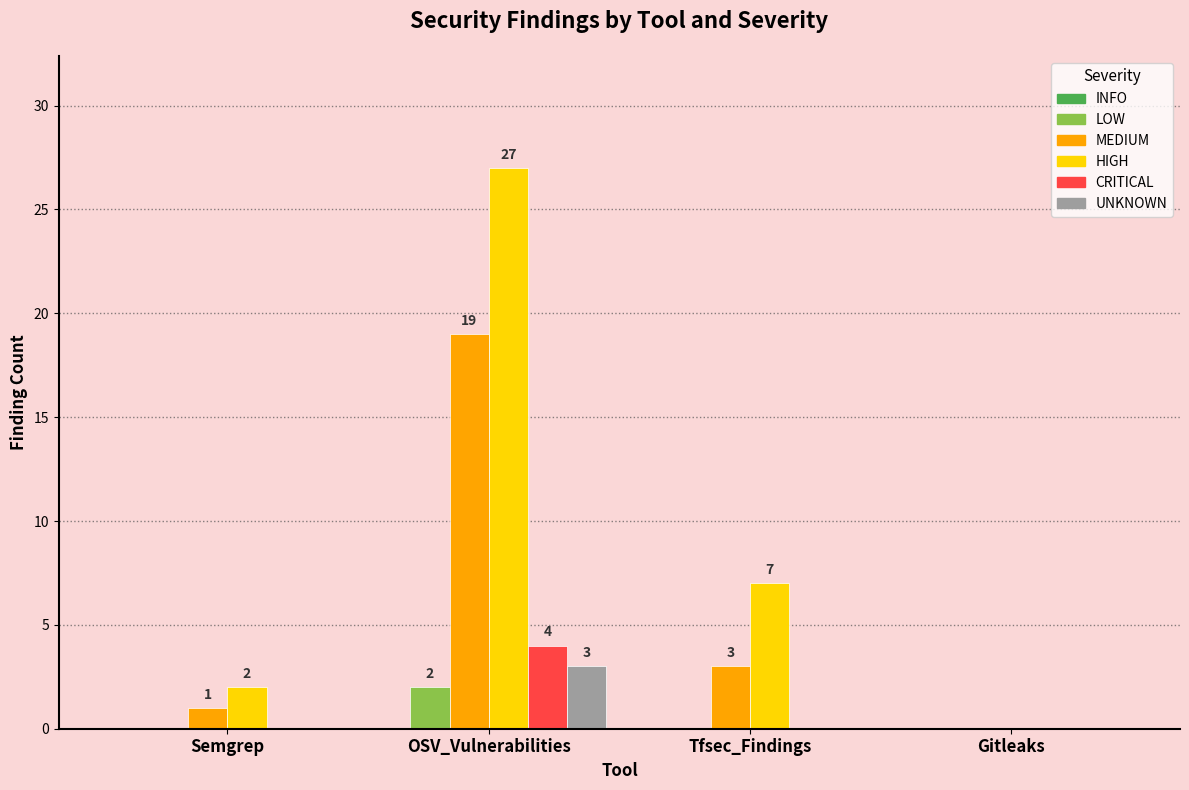

Is it true that HIGH equals 2 at Semgrep?

True